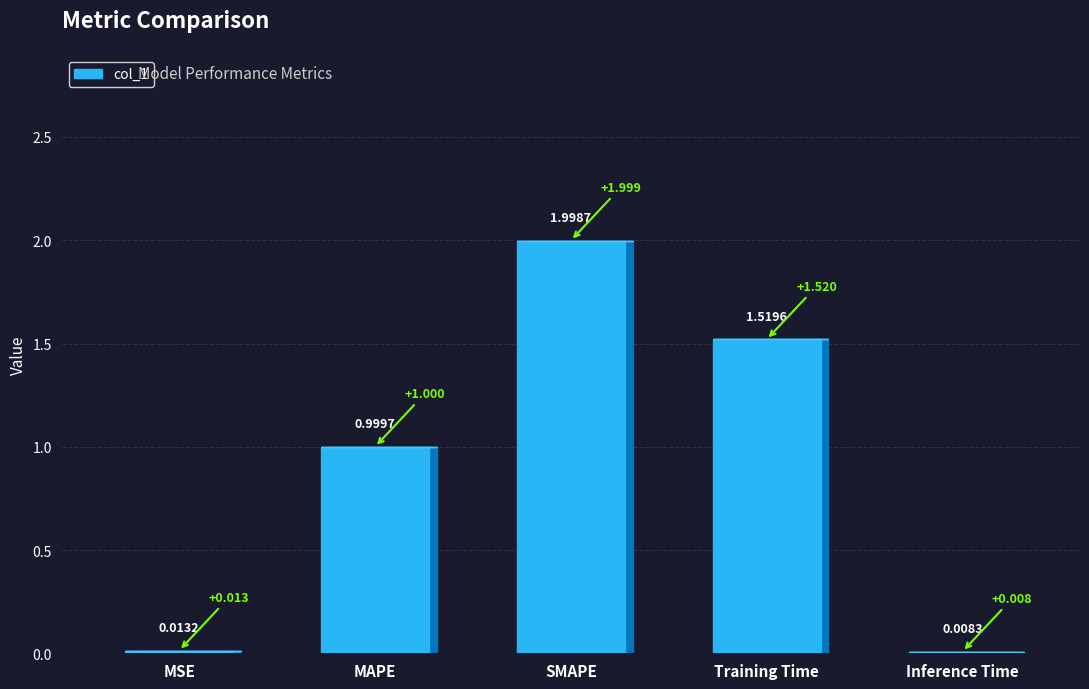

What is the difference between the maximum and minimum values?

2.0